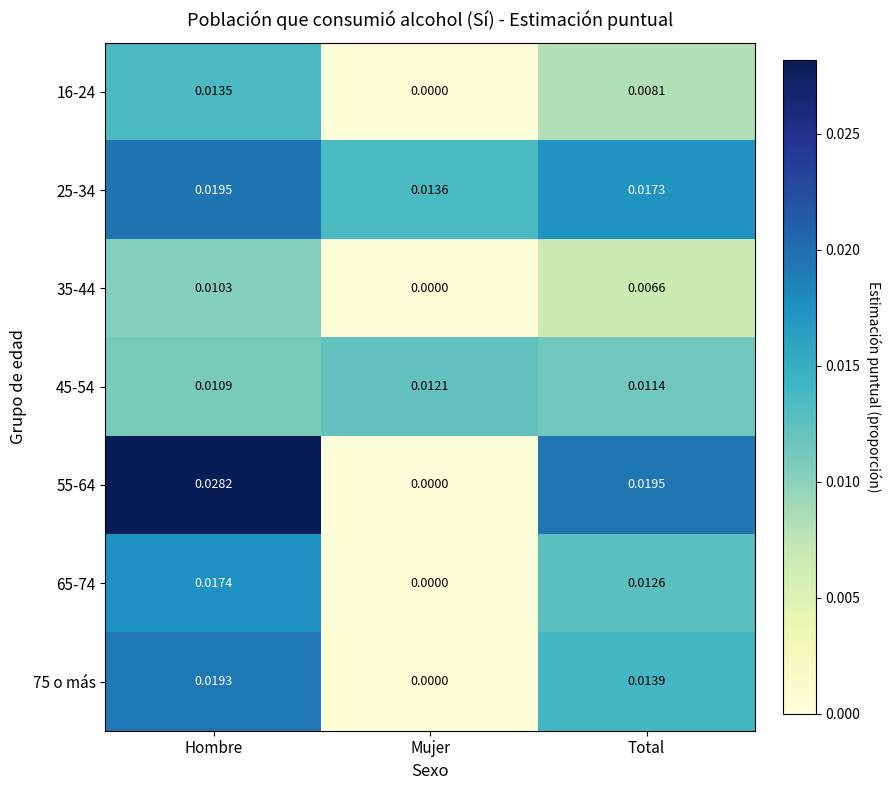

At which label is 55-64 closest to 0?

Mujer